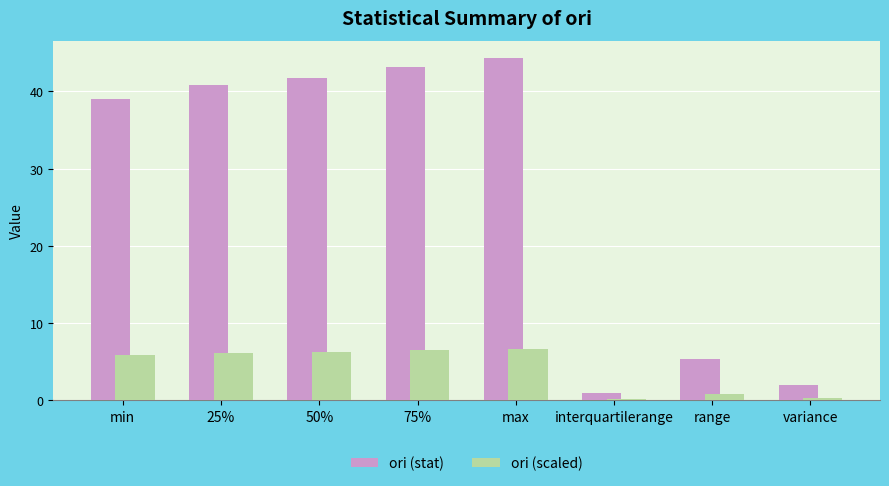

How many values in the ori (stat) series exceed 40?

4